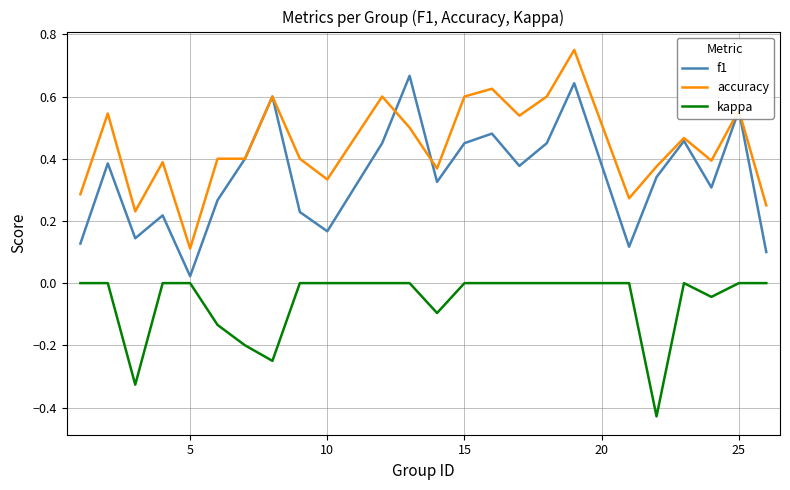

List the series in order of their peak value, highest first.

accuracy, f1, kappa